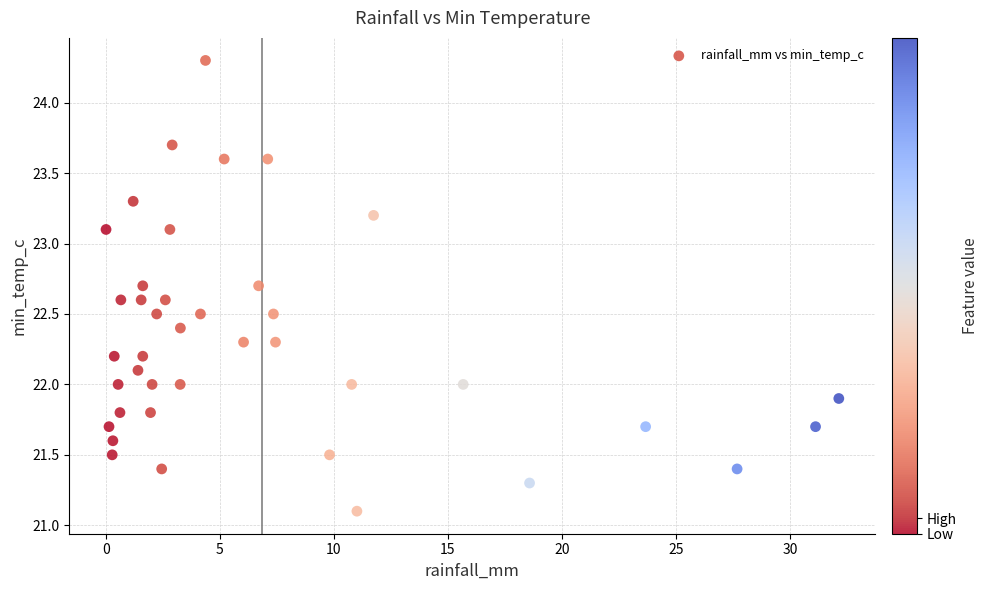

What is the range of Y values (max minus min)?

3.2